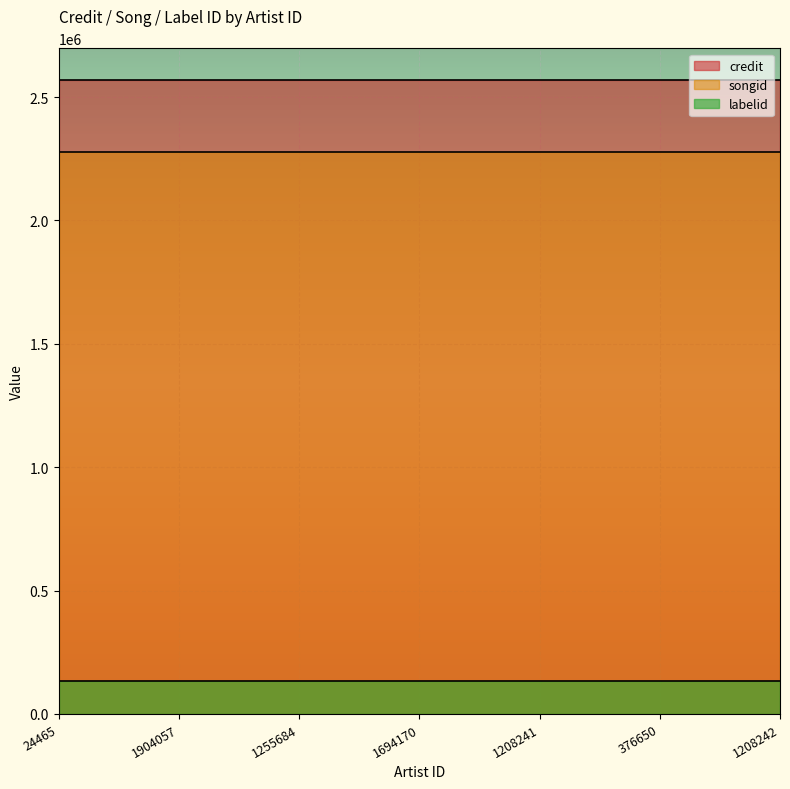

What is the label of the 6th point from the left?

376650